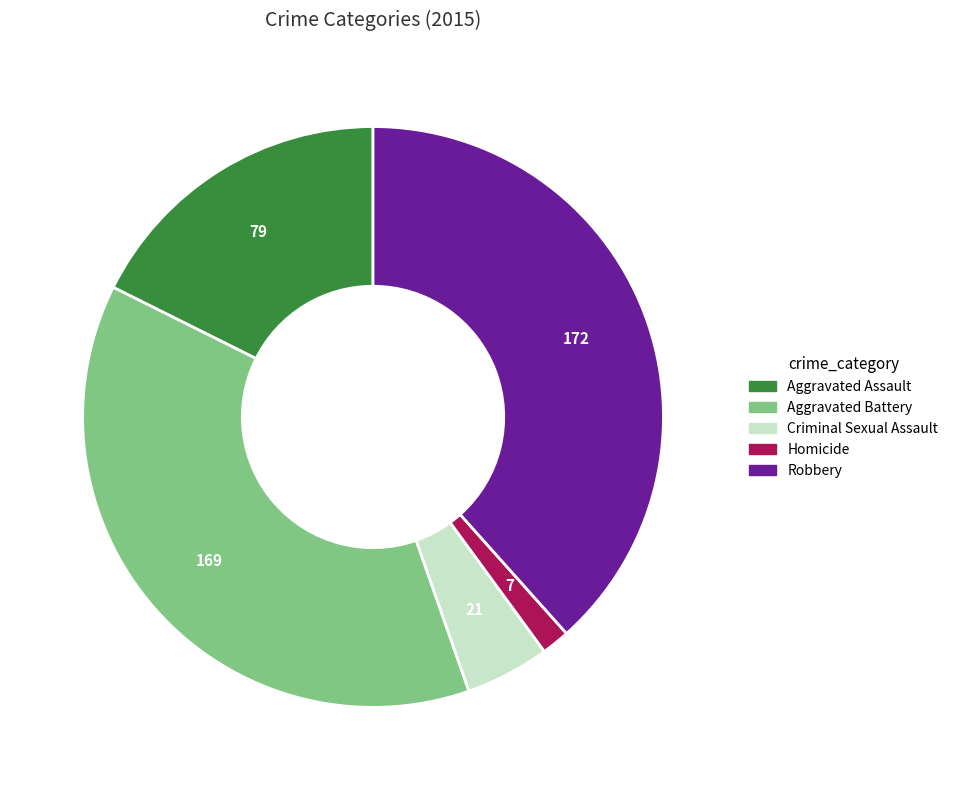

What is the largest slice in the pie chart?

Robbery